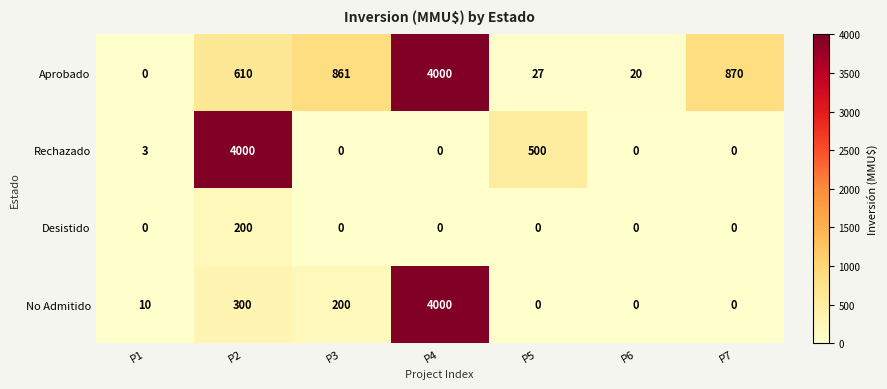

At P2, list the series in order from largest to smallest.

Rechazado, Aprobado, No Admitido, Desistido